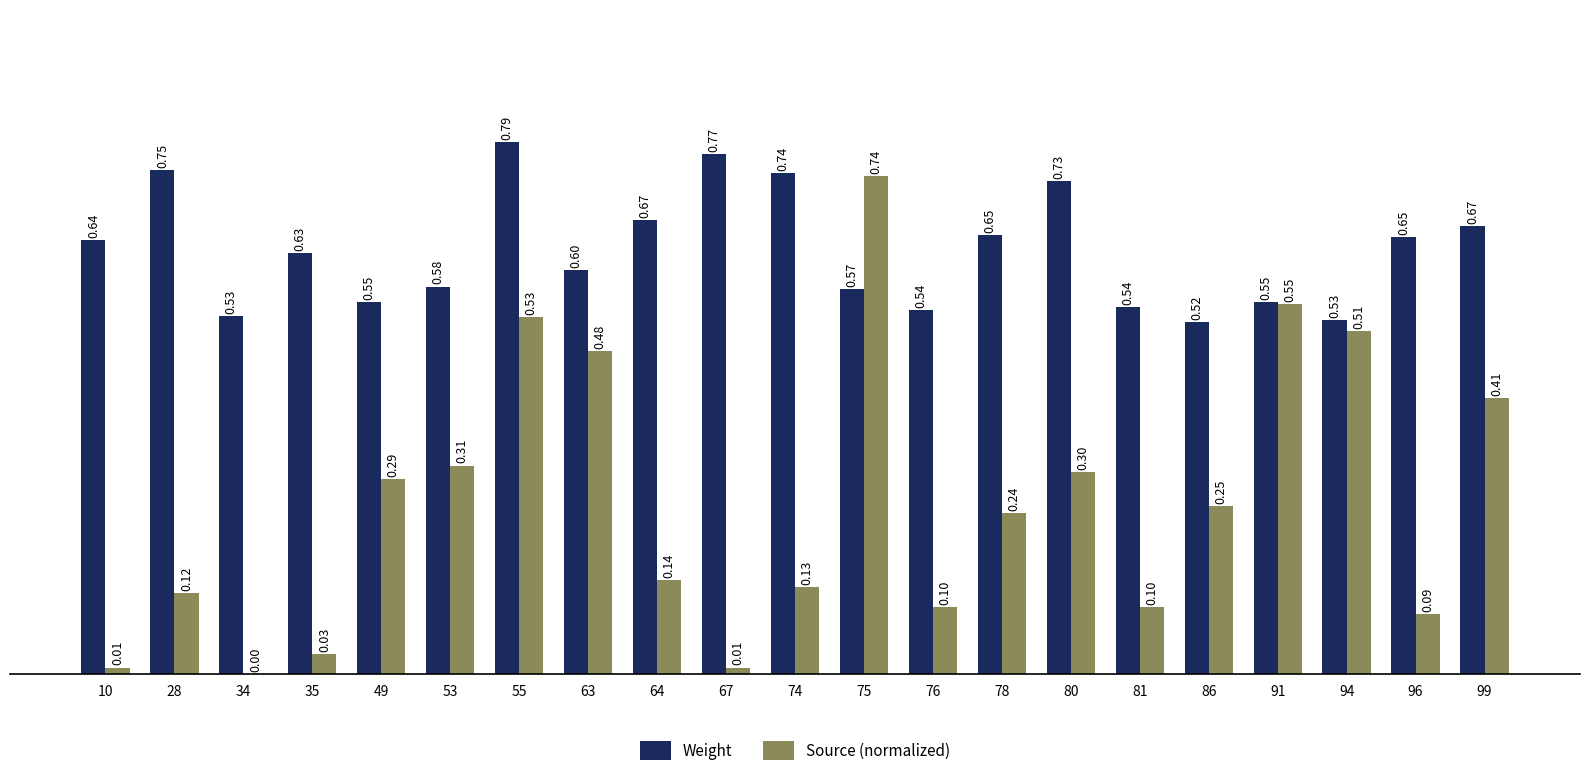

At which label is Source (normalized) closest to 0?

34